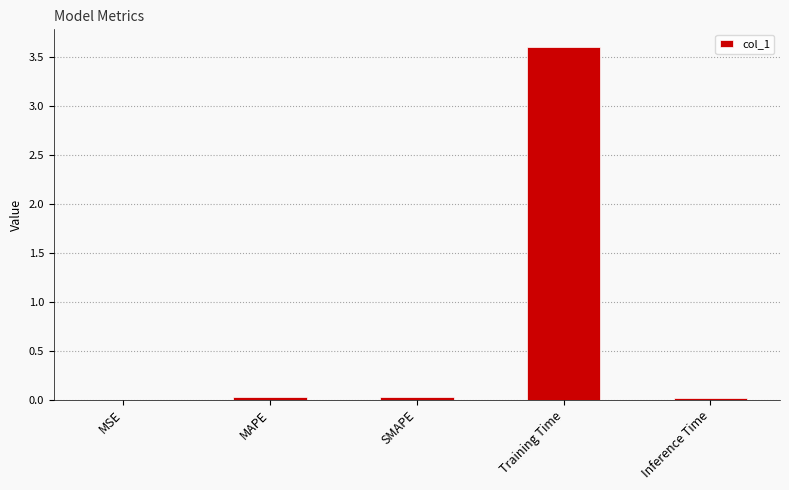

Is it true that the value at Inference Time is 0.0?

True